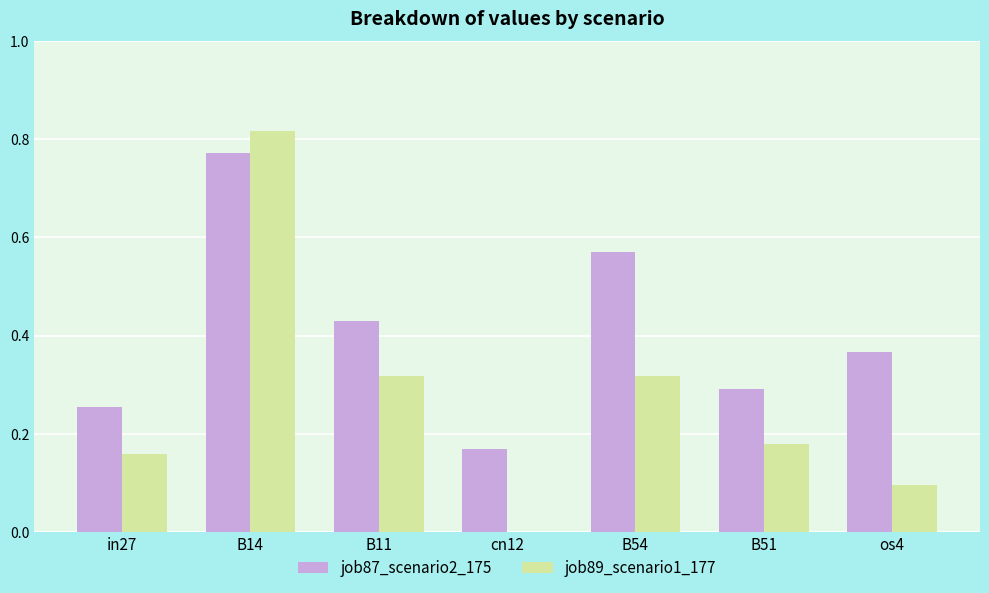

Which category has the highest value across all series?

B14